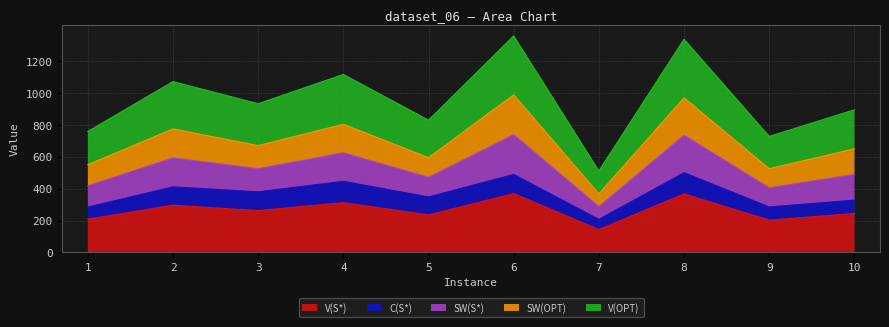

What is the approximate value of V(S*) at 8, to the nearest 50?

350